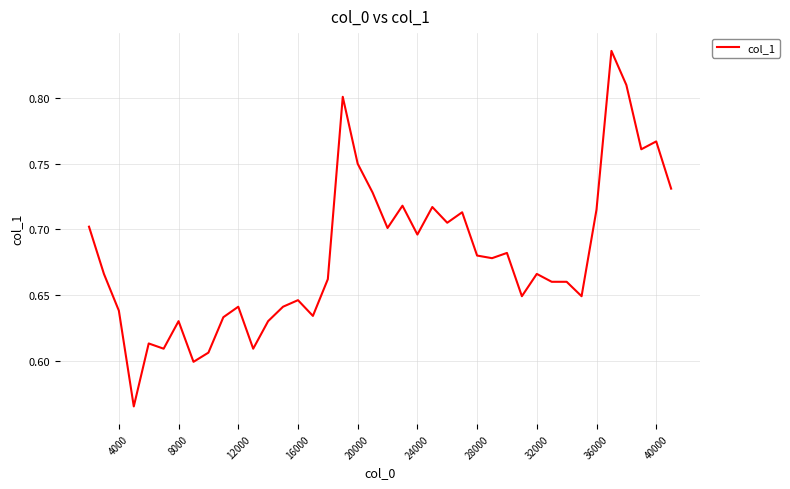

Between 12000 and 40000, which is larger?

40000